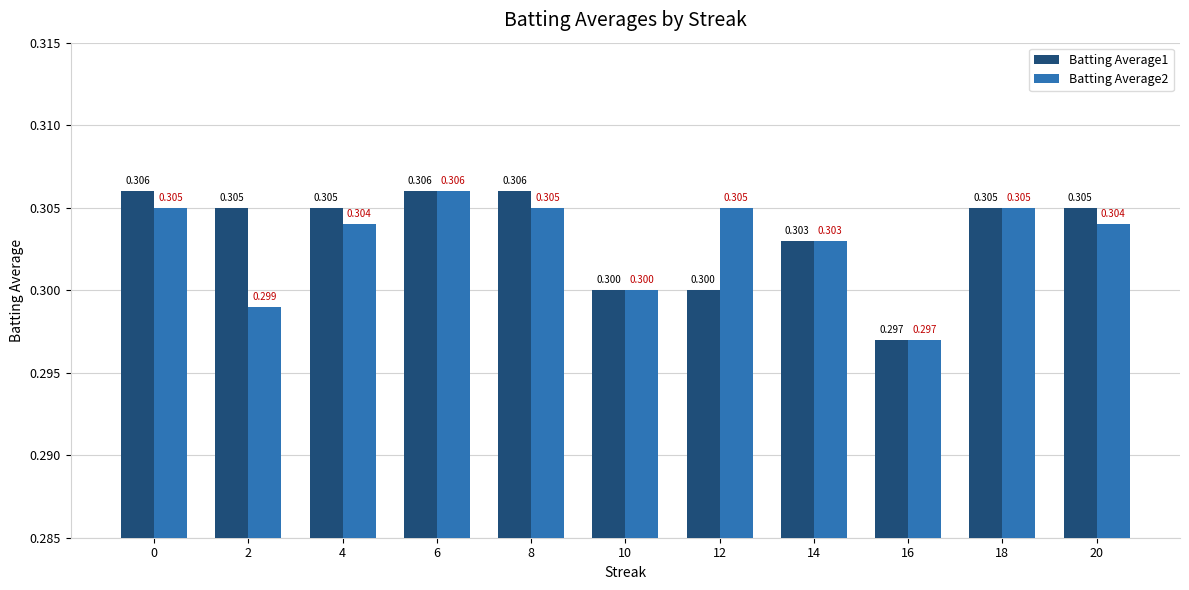

Count the Batting Average1 values in the range 0 to 1.

11